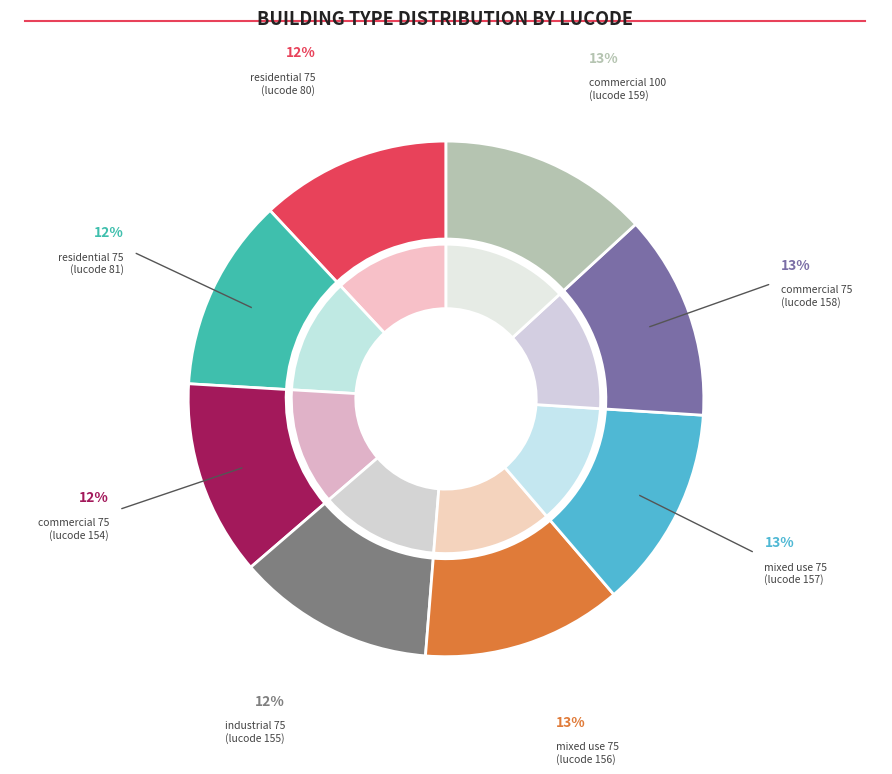

Do commercial 75 (158) and mixed use 75 (156) together represent more than half of the pie?

No